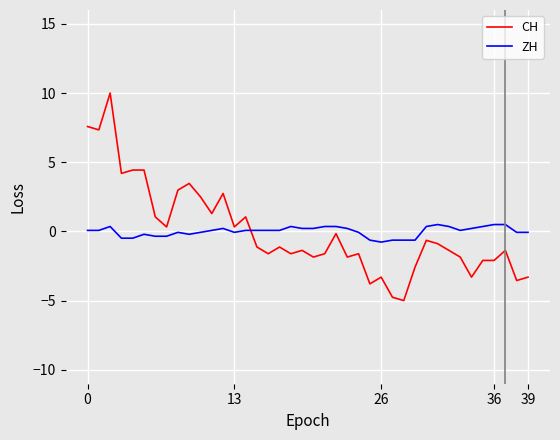

Which series has the largest range (max minus min)?

CH